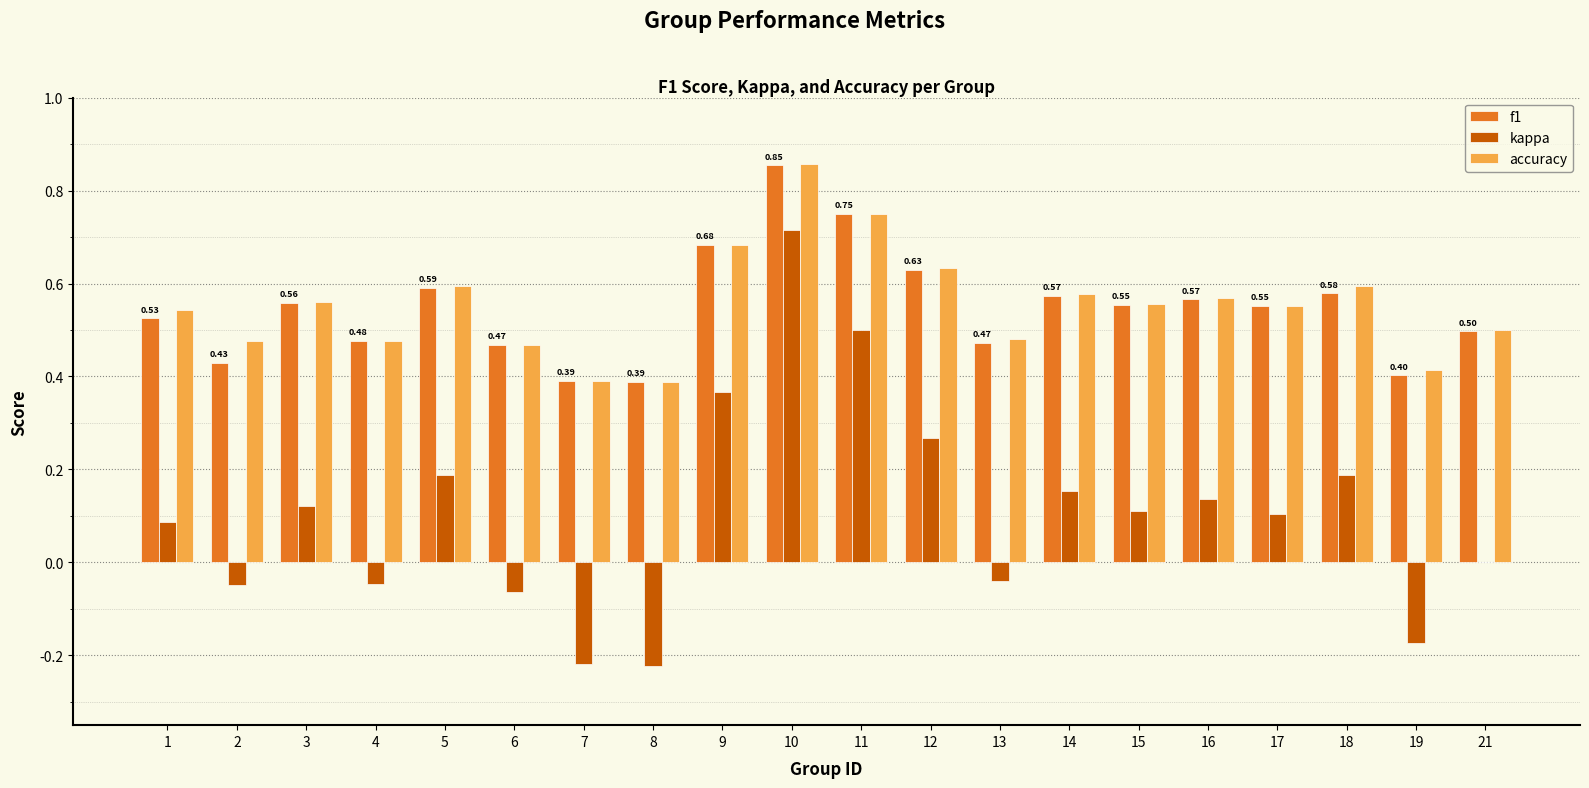

At which category is the sum across all series the highest?

10